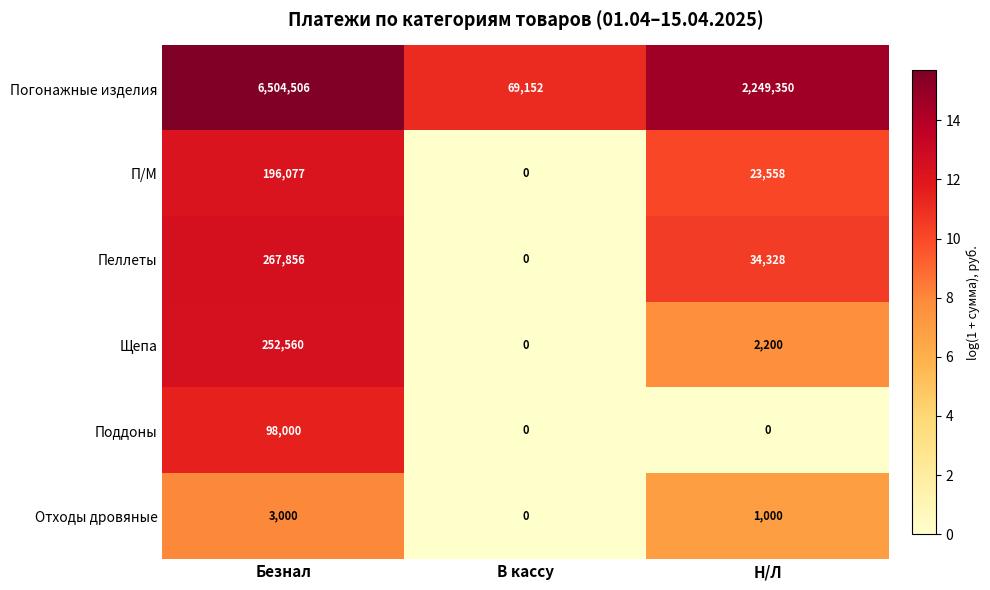

What is the total value across all series at Н/Л?

2310436